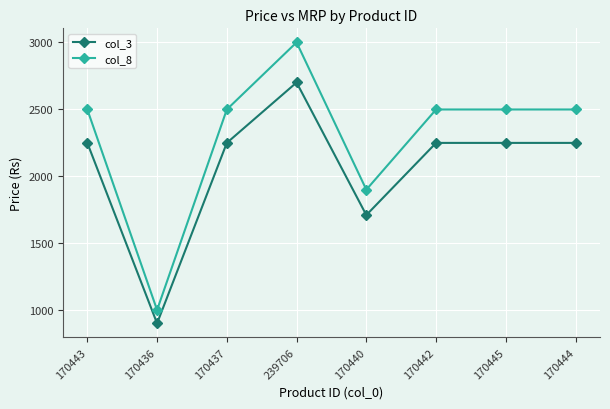

Which series has the widest spread of values?

col_8